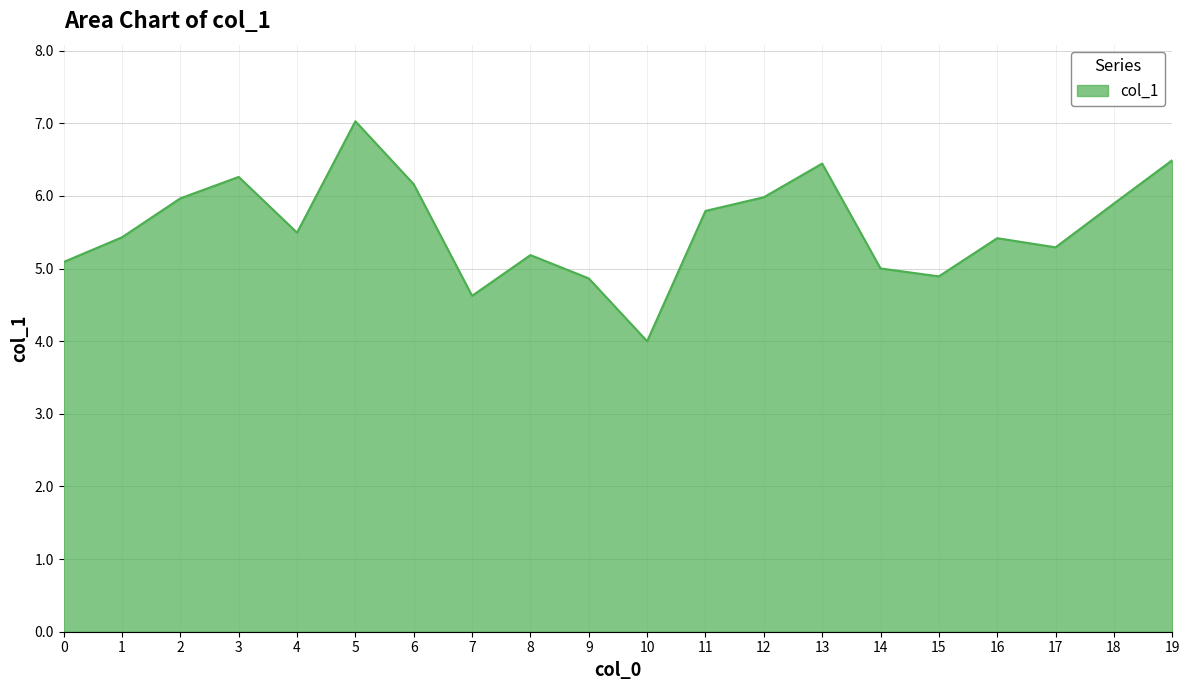

Reading left to right, list all the values displayed in this chart.

5.1	5.4	6.0	6.3	5.5	7.0	6.2	4.6	5.2	4.9	4.0	5.8	6.0	6.4	5.0	4.9	5.4	5.3	5.9	6.5